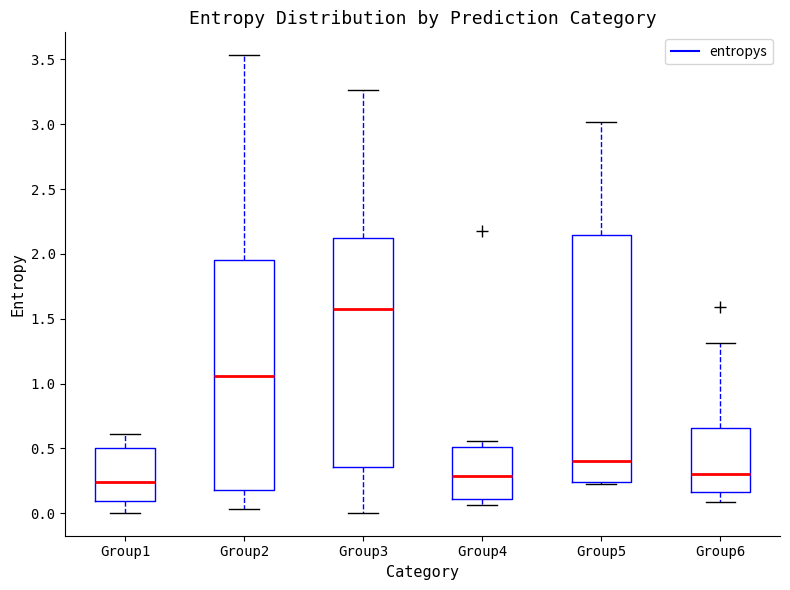

Where is the upper edge of the box for Group4 on the y-axis? The values are not printed on the chart, so give them approximately, as read against the axis.

0.50